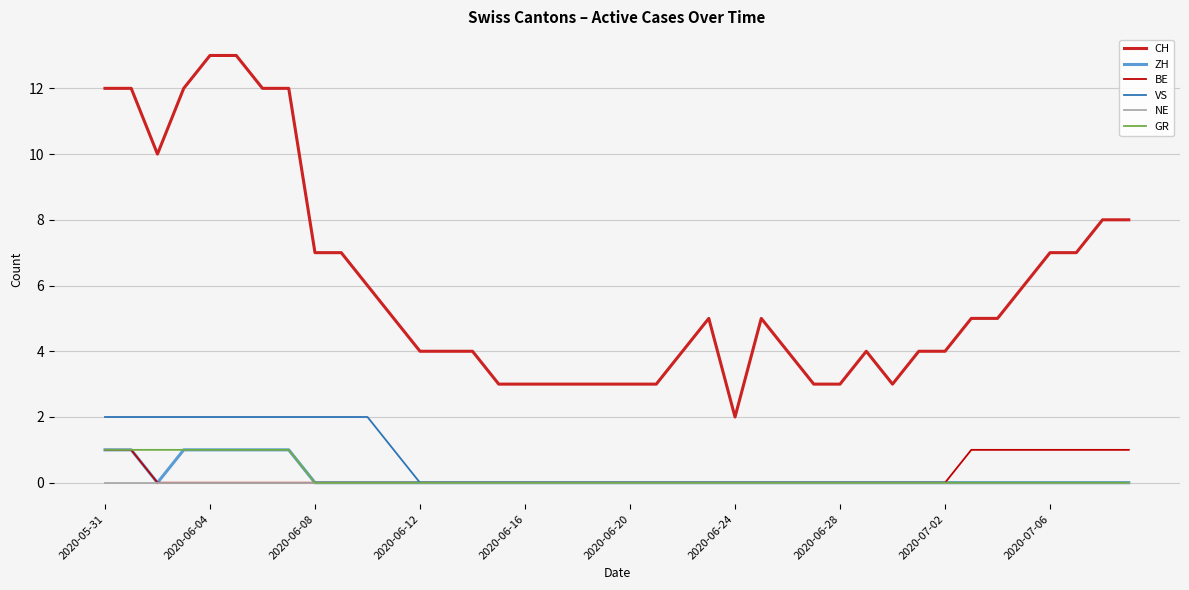

Which series has the largest total across all categories?

CH